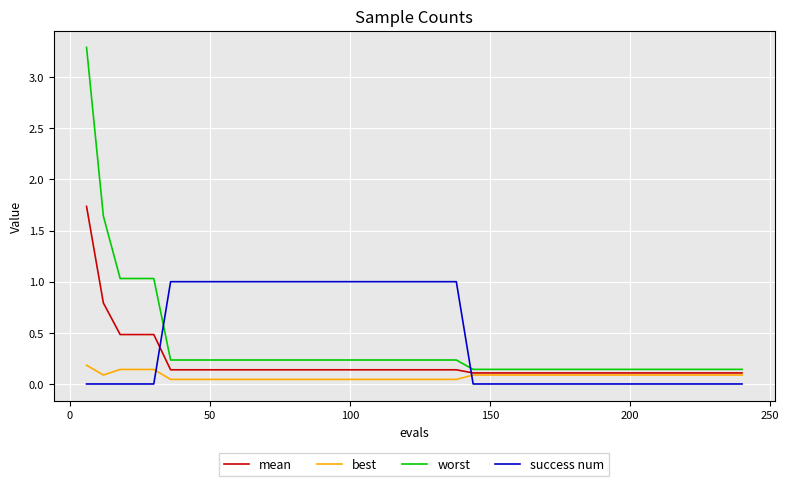

How many intersections are there between mean and success num?

2